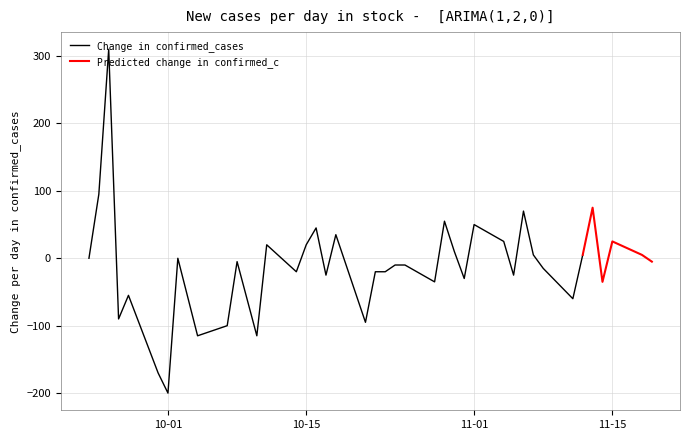

What is the highest value of the Change in confirmed_cases series?

310